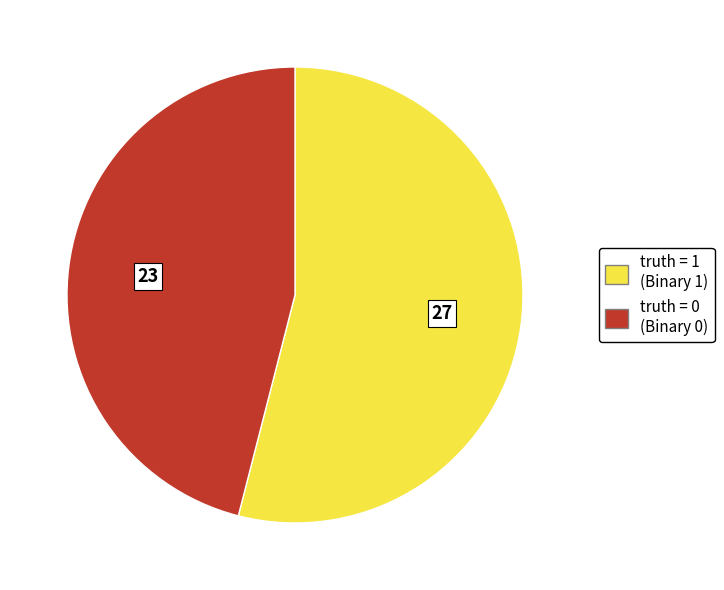

Does truth = 1 account for over 50% of the chart?

Yes